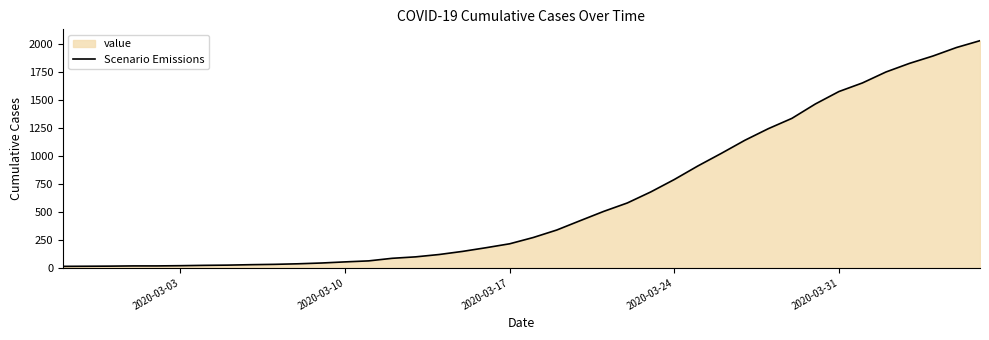

How many values exceed 271?

19